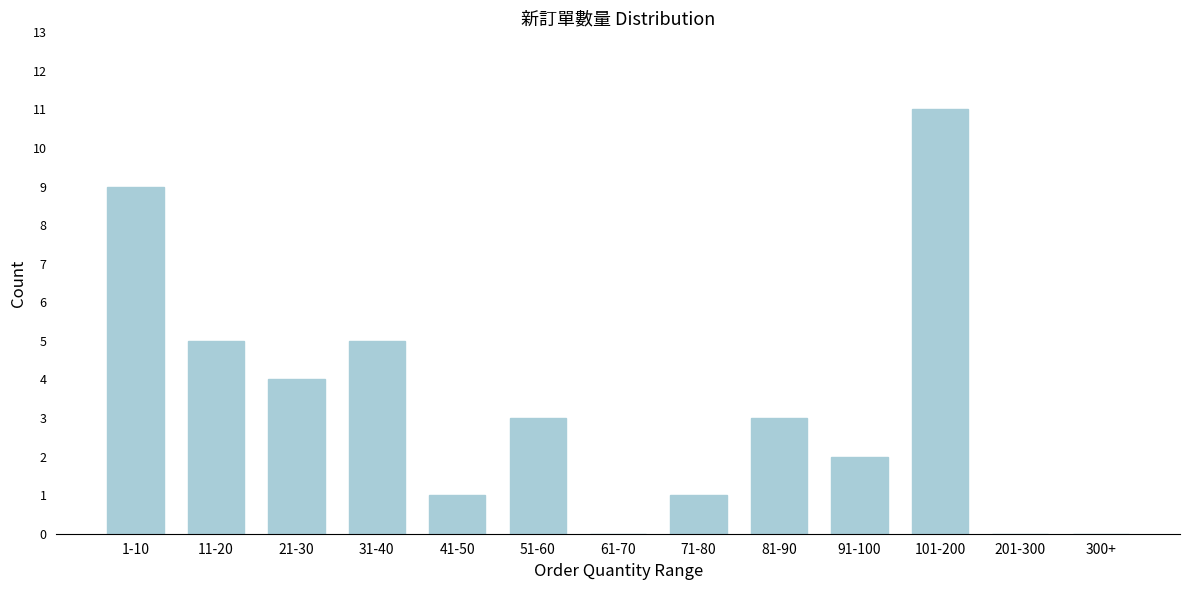

Reading left to right, extract all data points from this chart.

1-10=9	11-20=5	21-30=4	31-40=5	41-50=1	51-60=3	61-70=0	71-80=1	81-90=3	91-100=2	101-200=11	201-300=0	300+=0